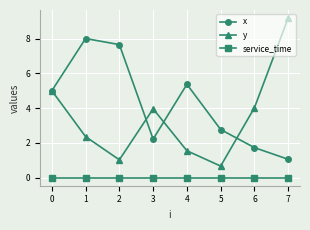

Is it true that service_time equals 0.0 at 3?

True